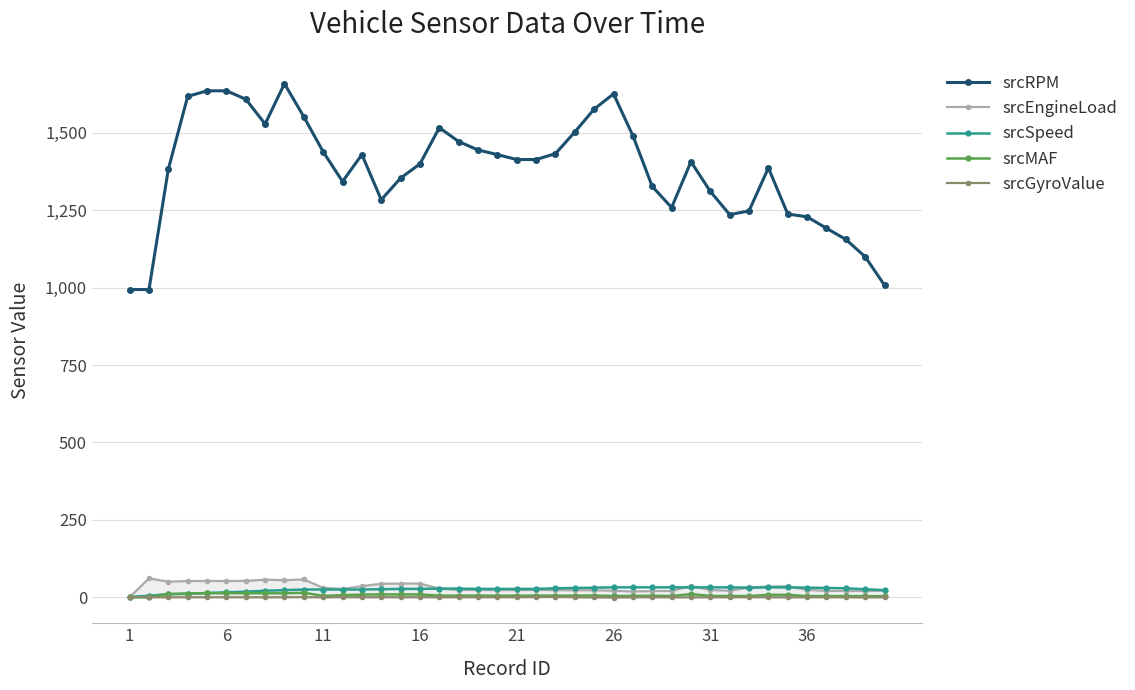

What is the value of the srcRPM point at the 19th from the left?

1445.0